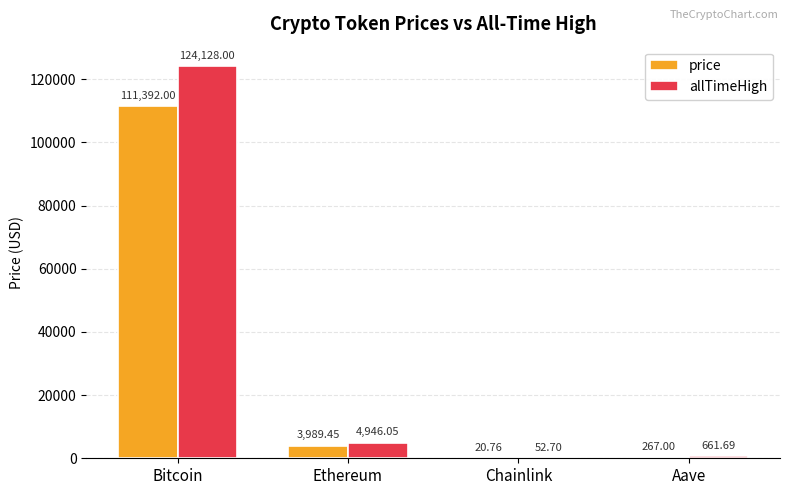

Which category has the highest value in the price series?

Bitcoin